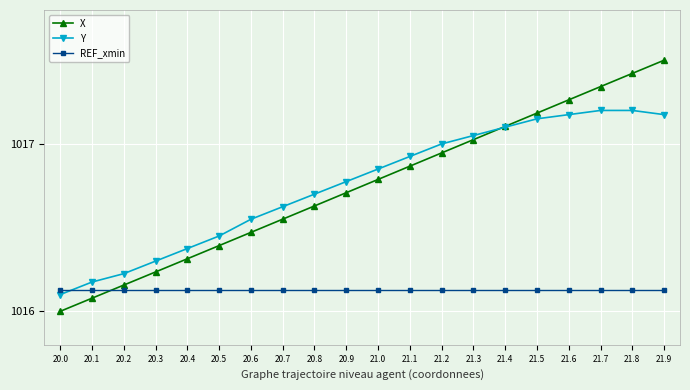

Which series ends up on top after the final intersection of Y and REF_xmin?

Y